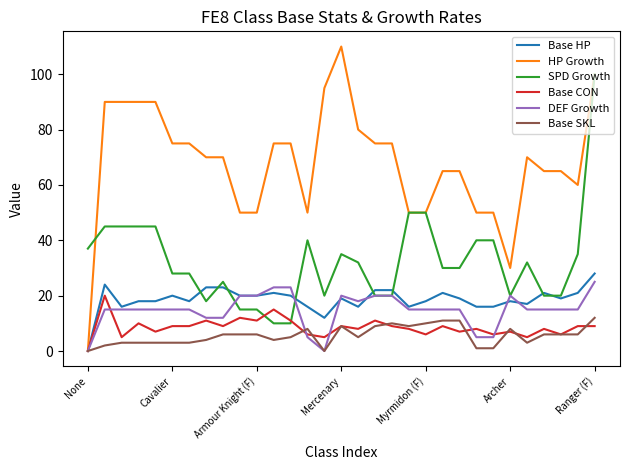

Which series has the largest range (max minus min)?

HP Growth